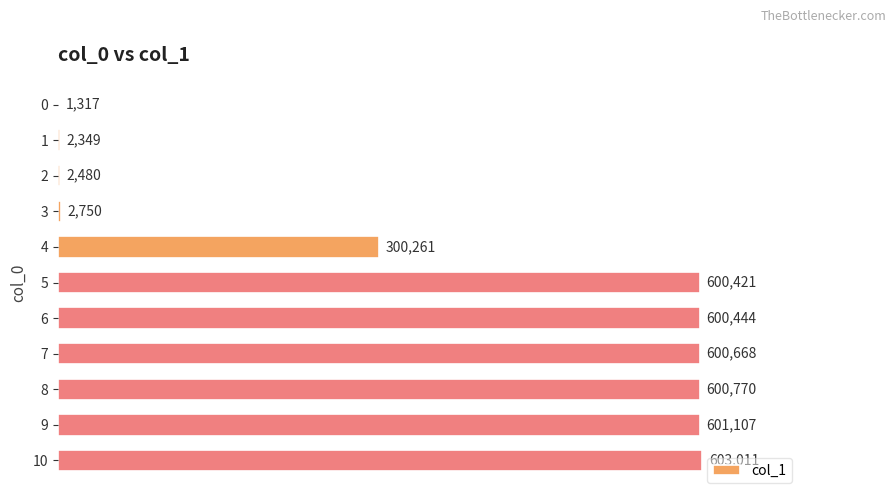

The value at 2 is 2480. True or false?

True